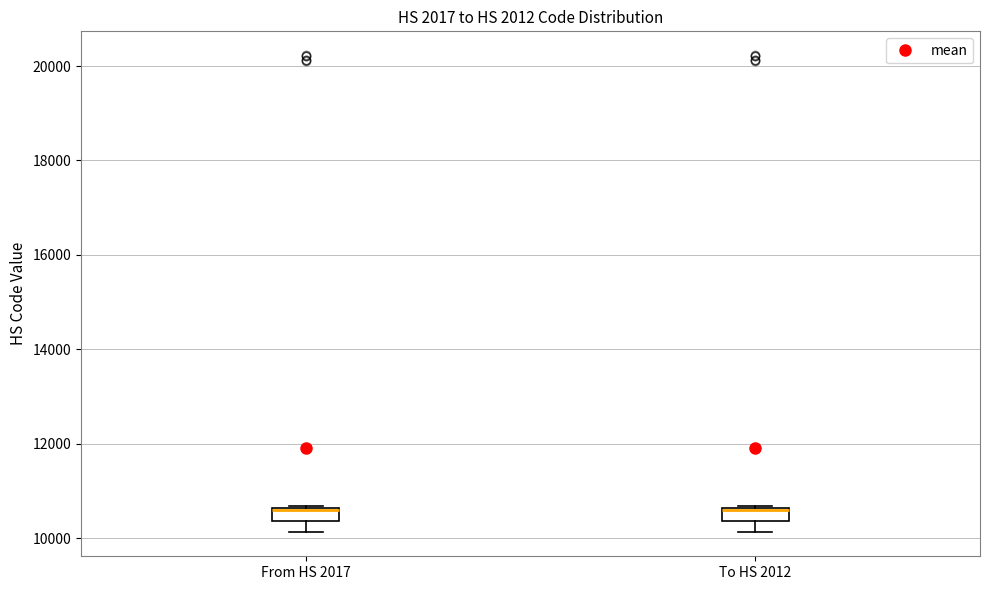

Where is the lower edge of the box for To HS 2012 on the y-axis? The values are not printed on the chart, so give them approximately, as read against the axis.

10400